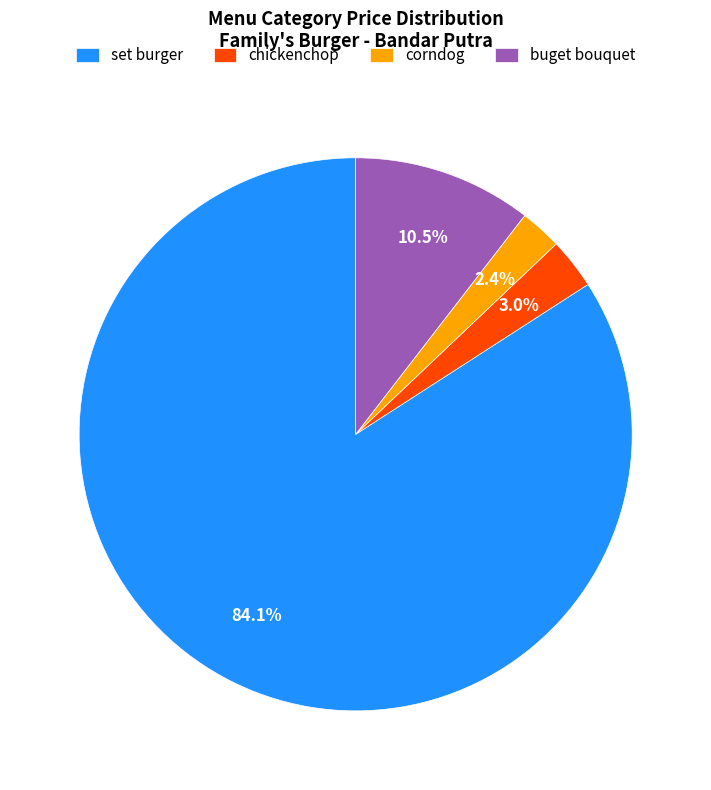

Which slice is the largest?

set burger